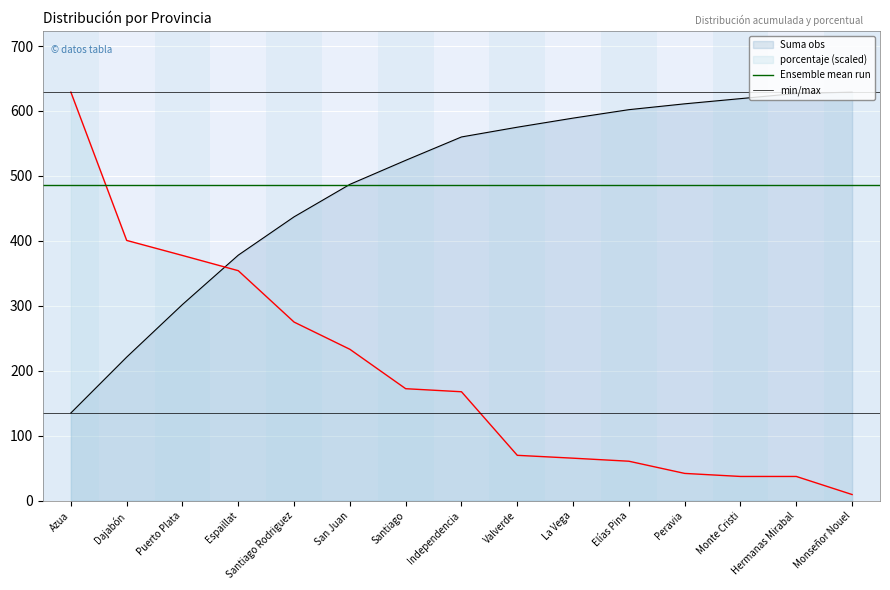

The min/max series shows 63.0 at Azua. True or false?

False